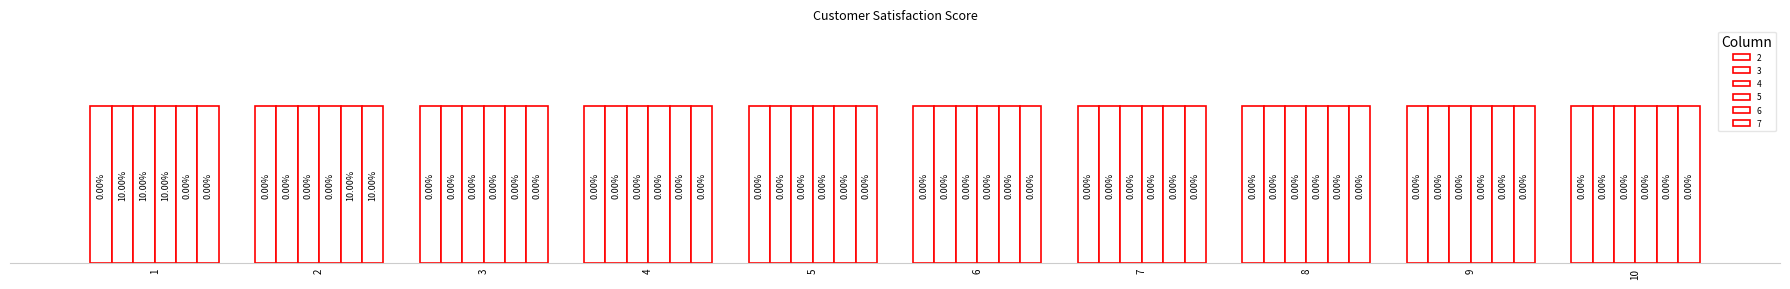

Rank the series by their maximum value, from highest to lowest.

3, 4, 5, 6, 7, 2